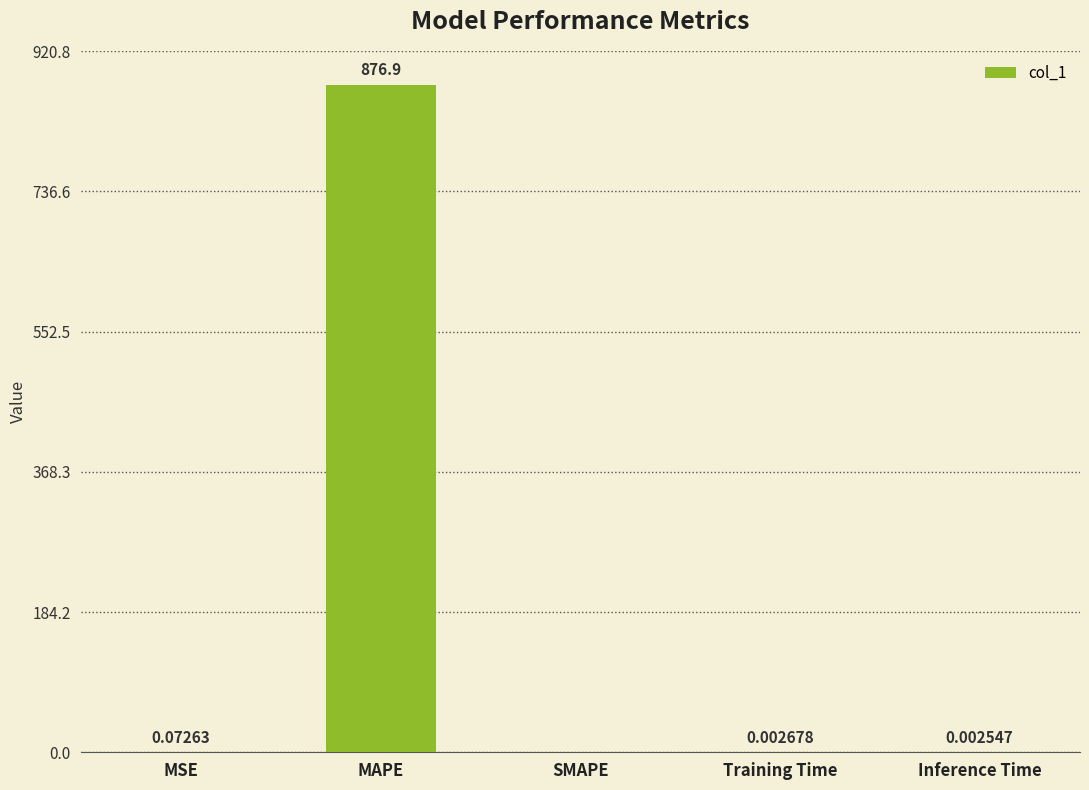

Which has a higher value, MAPE or SMAPE?

MAPE